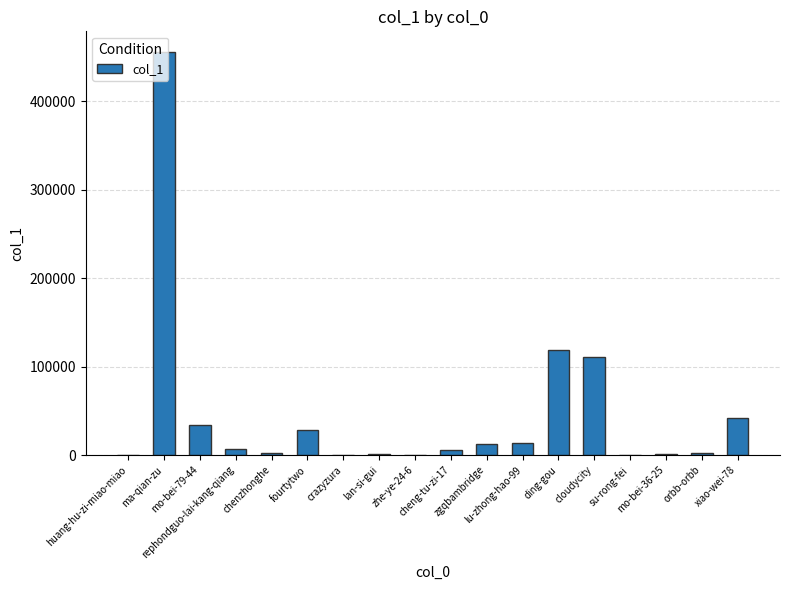

What is the maximum value shown in the chart?

456502